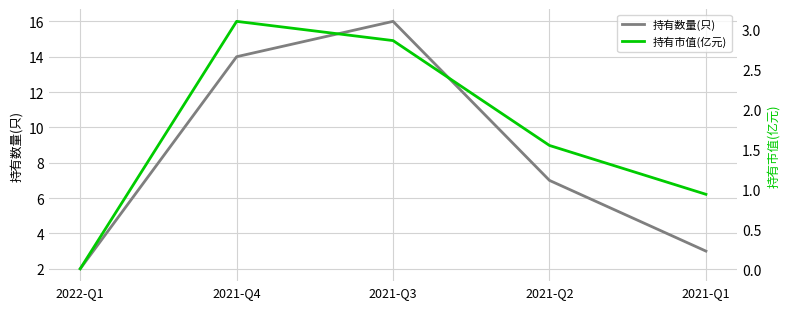

How many data points in 持有数量(只) are above 7?

2